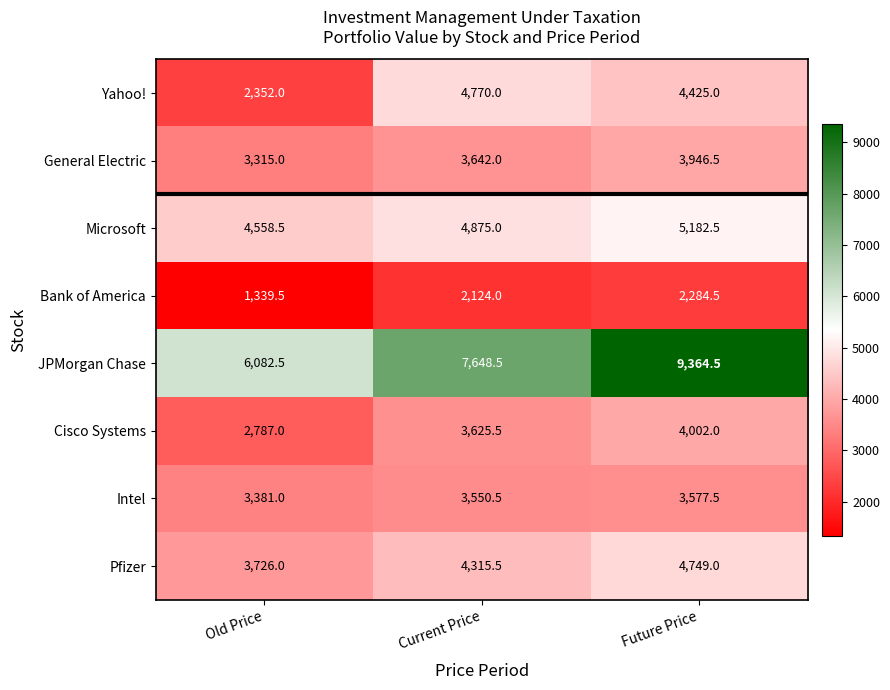

True or false: General Electric has a value of 3946.5 at Future Price.

True